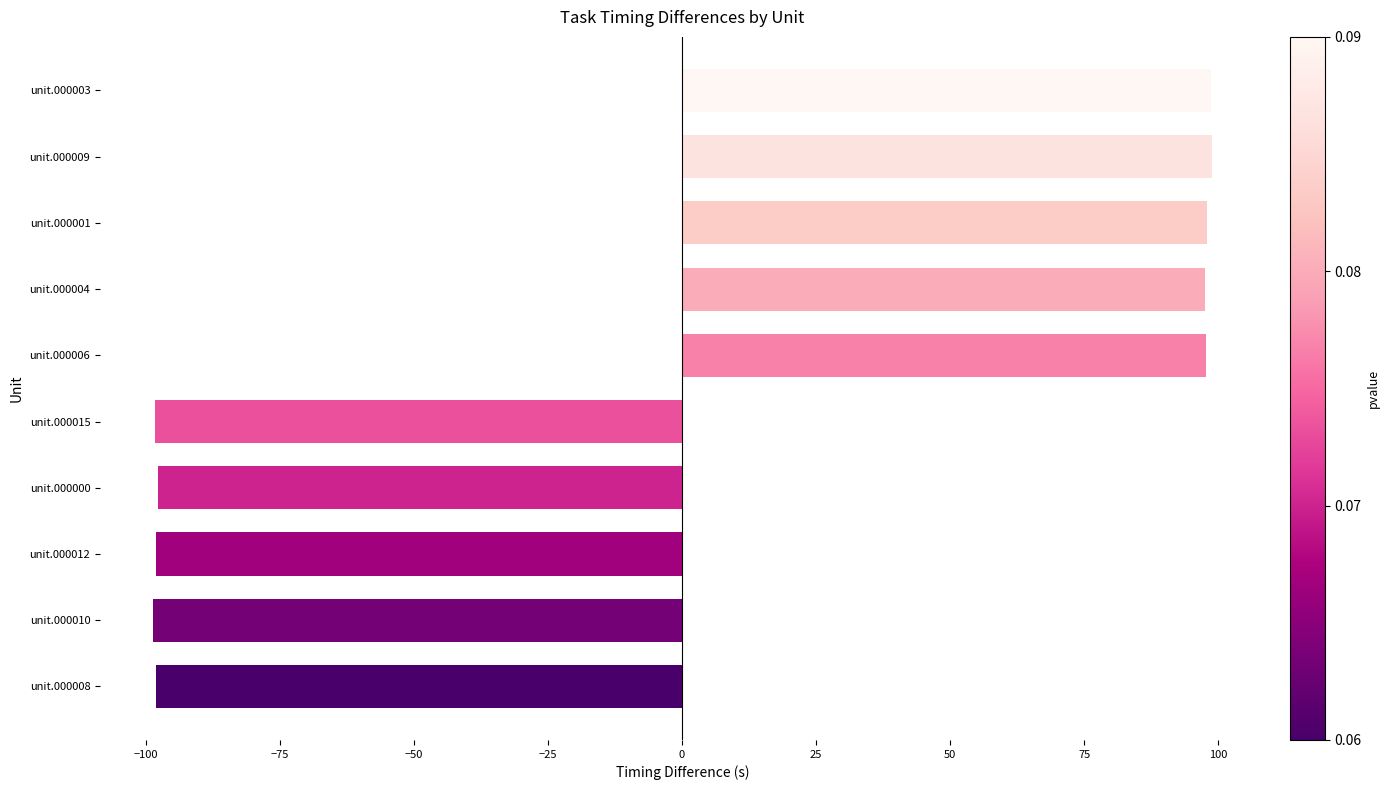

Between unit.000003 and unit.000000, which is larger?

unit.000003